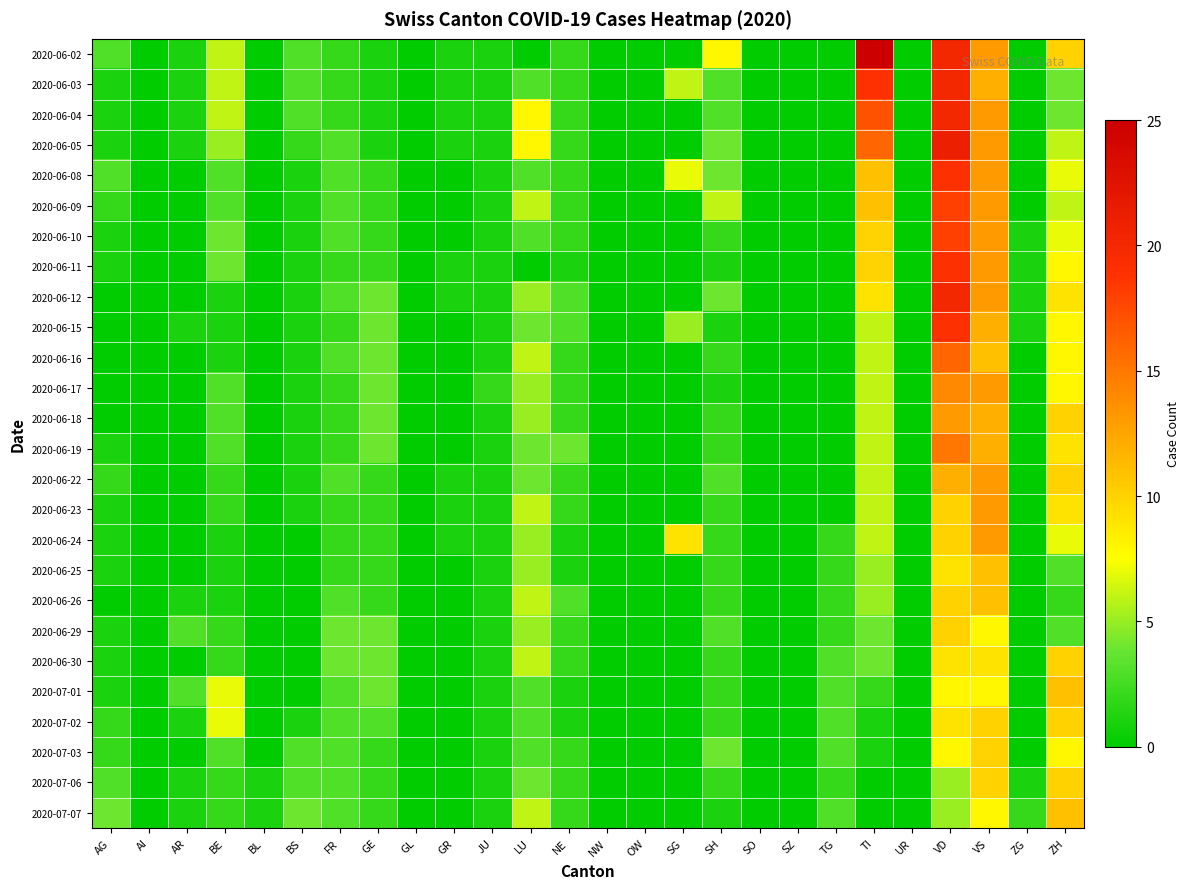

List the series in order of their peak value, highest first.

2020-06-02, 2020-06-05, 2020-06-03, 2020-06-04, 2020-06-12, 2020-06-08, 2020-06-11, 2020-06-15, 2020-06-09, 2020-06-10, 2020-06-16, 2020-06-19, 2020-06-17, 2020-06-18, 2020-06-22, 2020-06-23, 2020-06-24, 2020-06-25, 2020-06-26, 2020-07-01, 2020-07-07, 2020-06-29, 2020-06-30, 2020-07-02, 2020-07-03, 2020-07-06